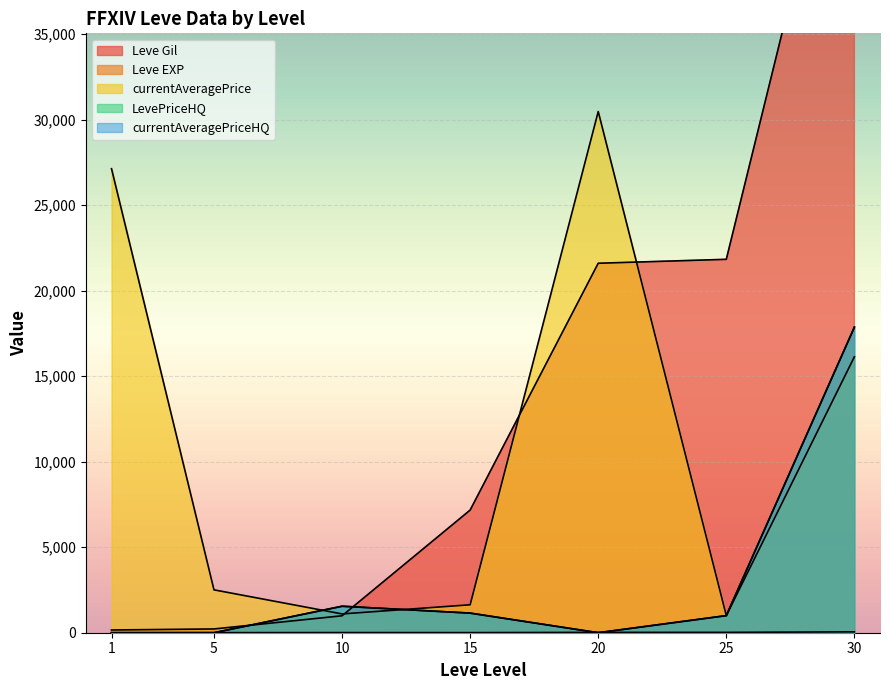

How many times do Leve EXP and LevePriceHQ cross each other?

3